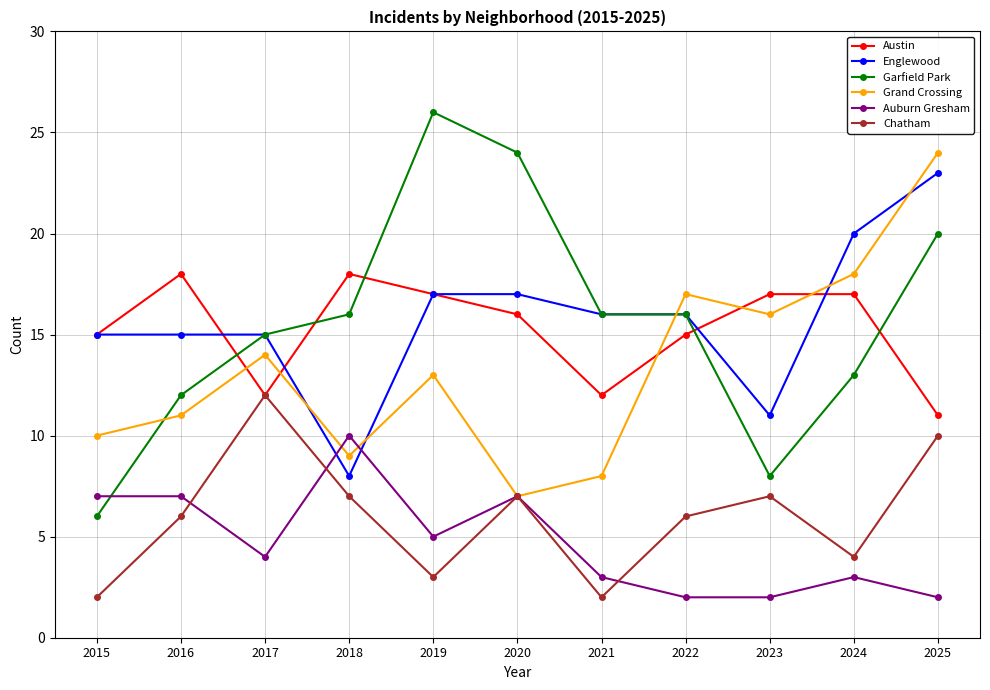

What is the lowest value of the Grand Crossing series?

7